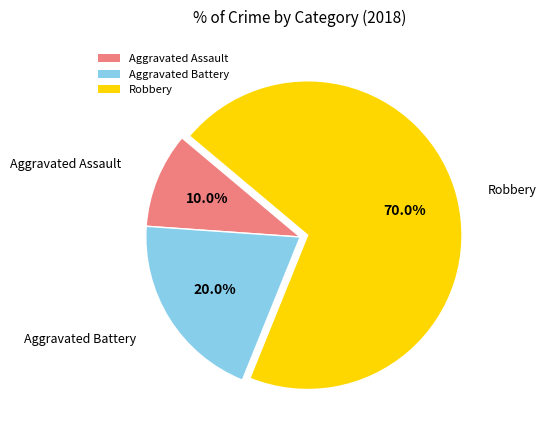

Count the number of slices in the pie.

3